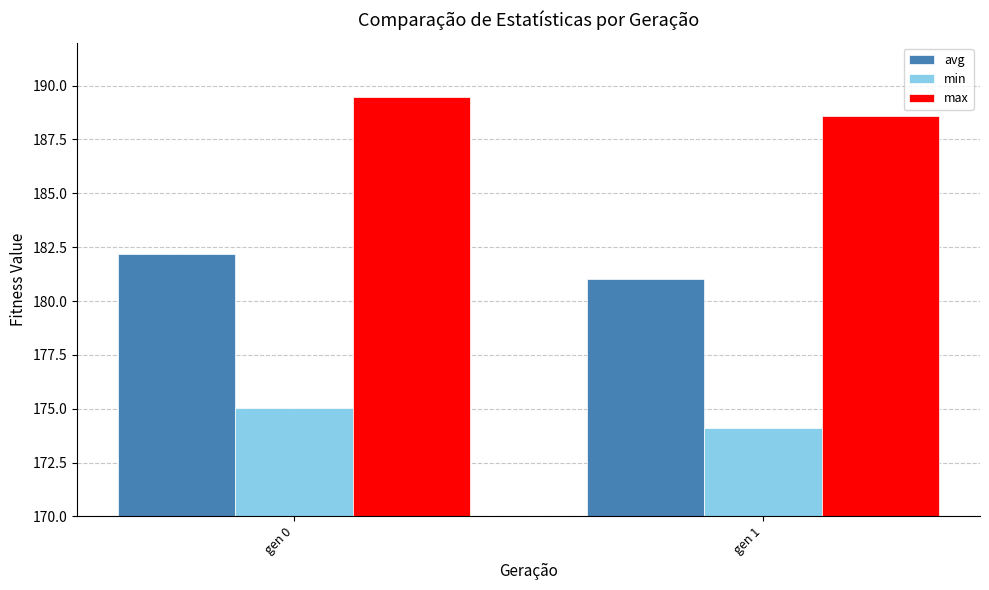

What is the sum of the max values at gen 1 and gen 0?

378.1